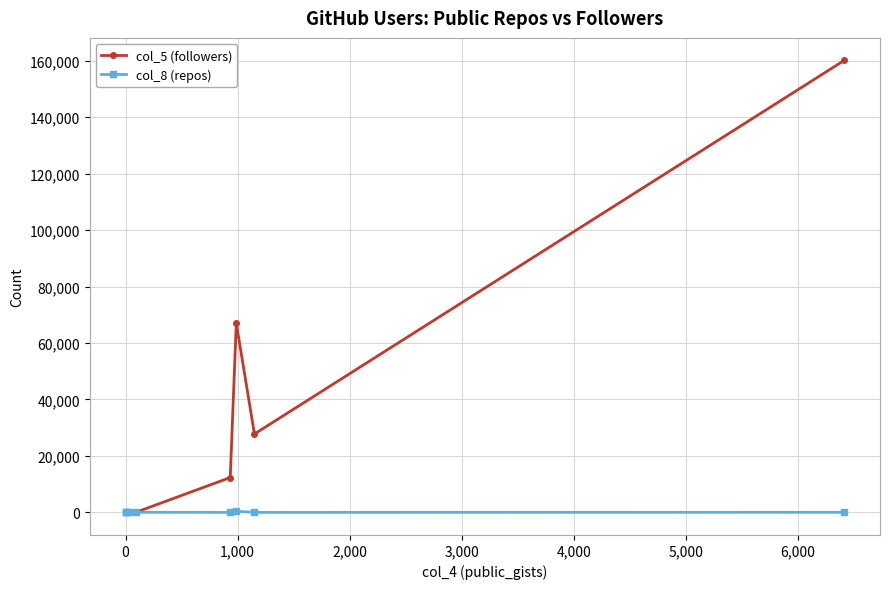

Which series ends up on top after the final intersection of col_5 (followers) and col_8 (repos)?

col_5 (followers)